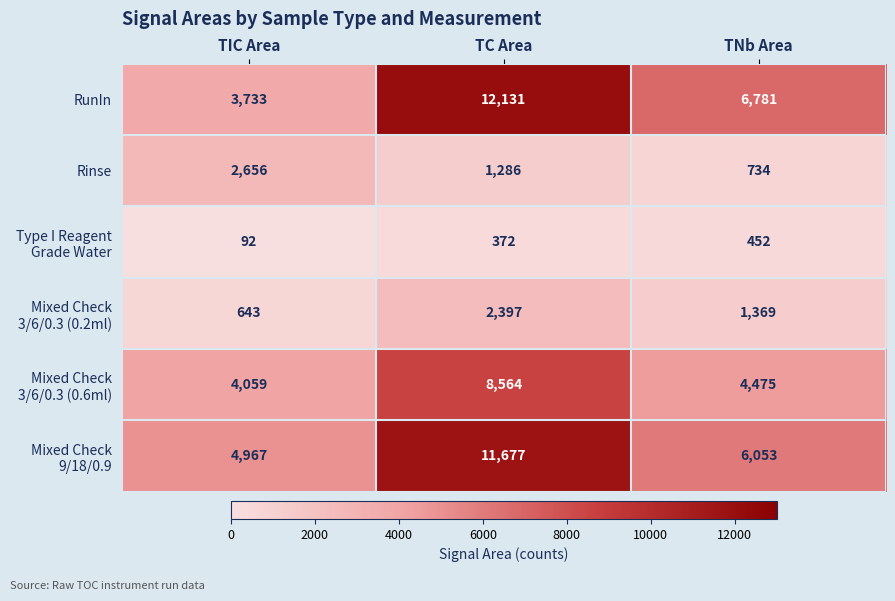

Where is RunIn nearest to the value 7932?

TNb Area